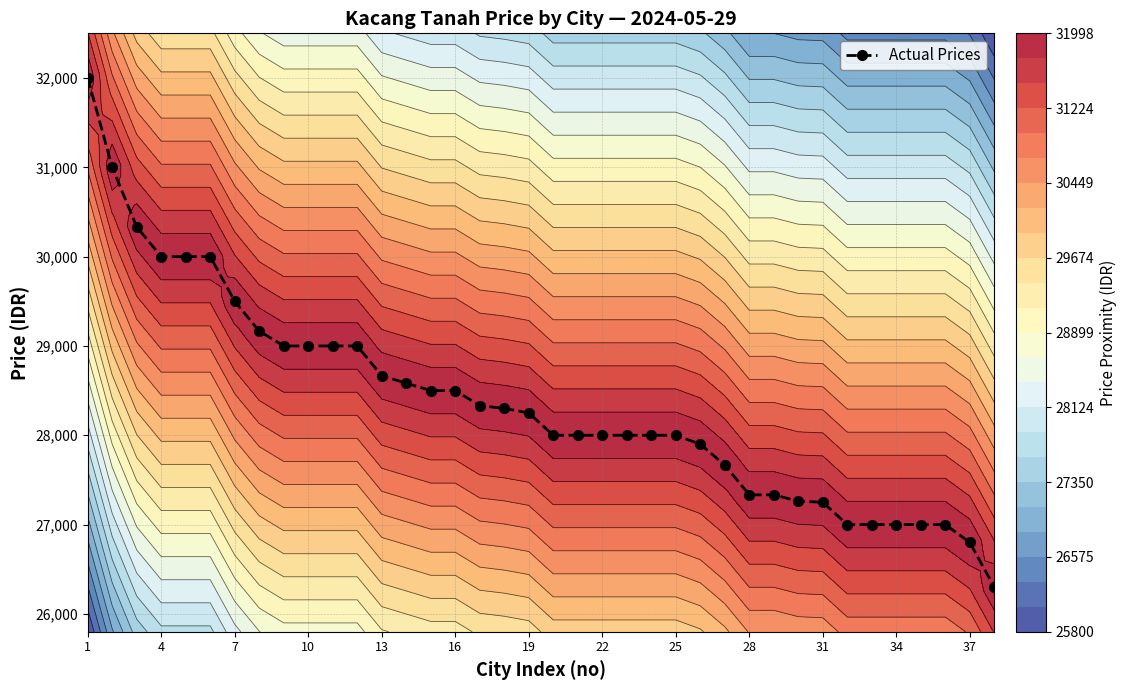

What is the maximum value for Actual Prices?

32000